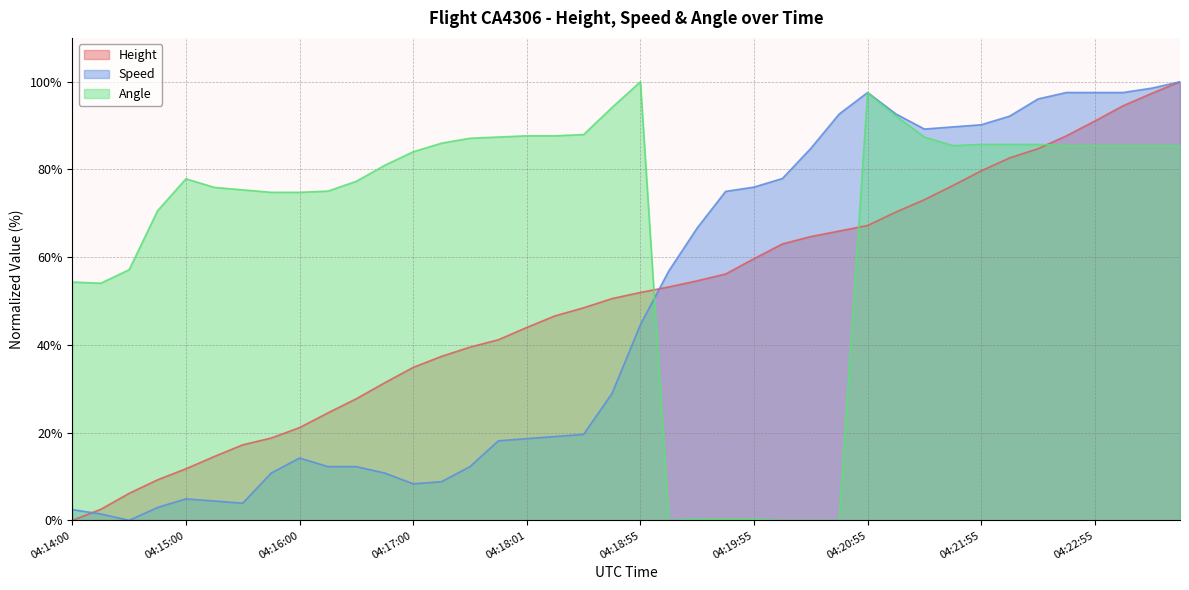

What is the total value across all series at 04:18:40?

173.6